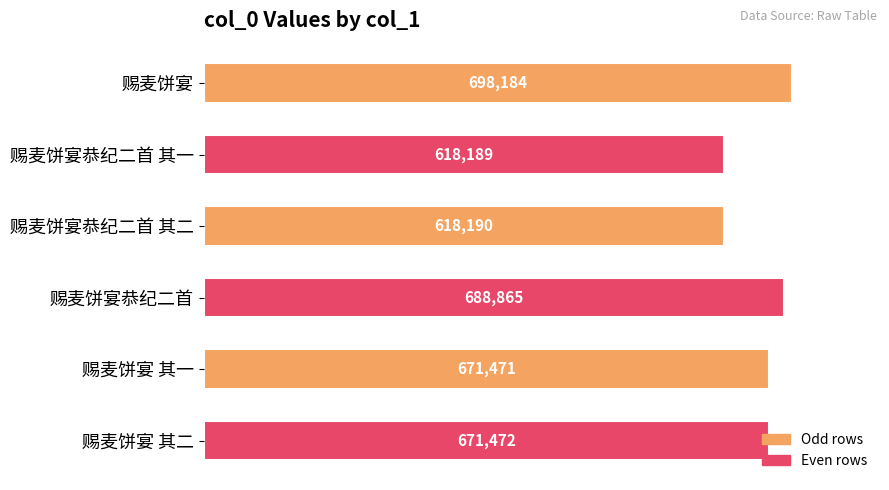

List the labels in order of value, smallest first.

赐麦饼宴恭纪二首 其一, 赐麦饼宴恭纪二首 其二, 赐麦饼宴 其一, 赐麦饼宴 其二, 赐麦饼宴恭纪二首, 赐麦饼宴